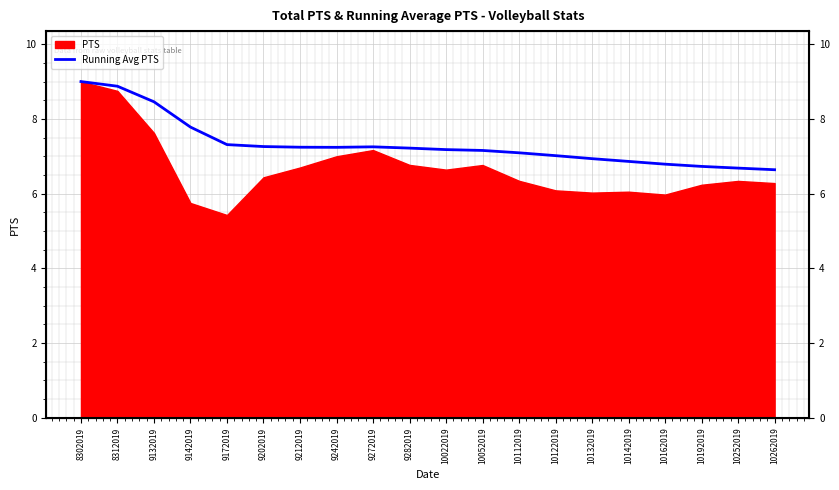

The value at 9212019 is 7.2. True or false?

True